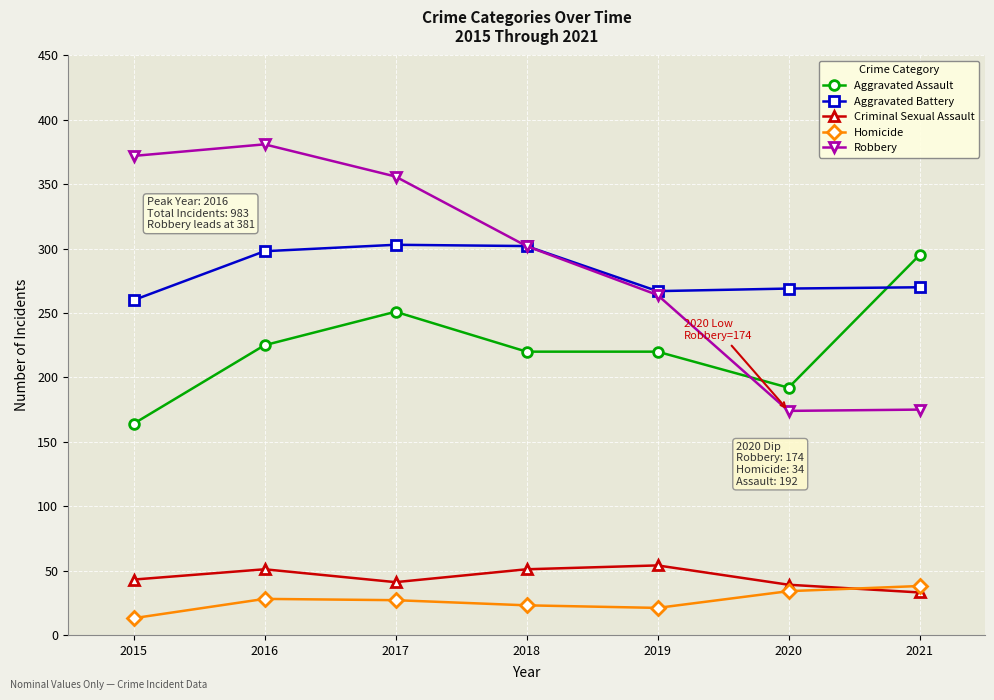

What is the smallest value displayed?

13